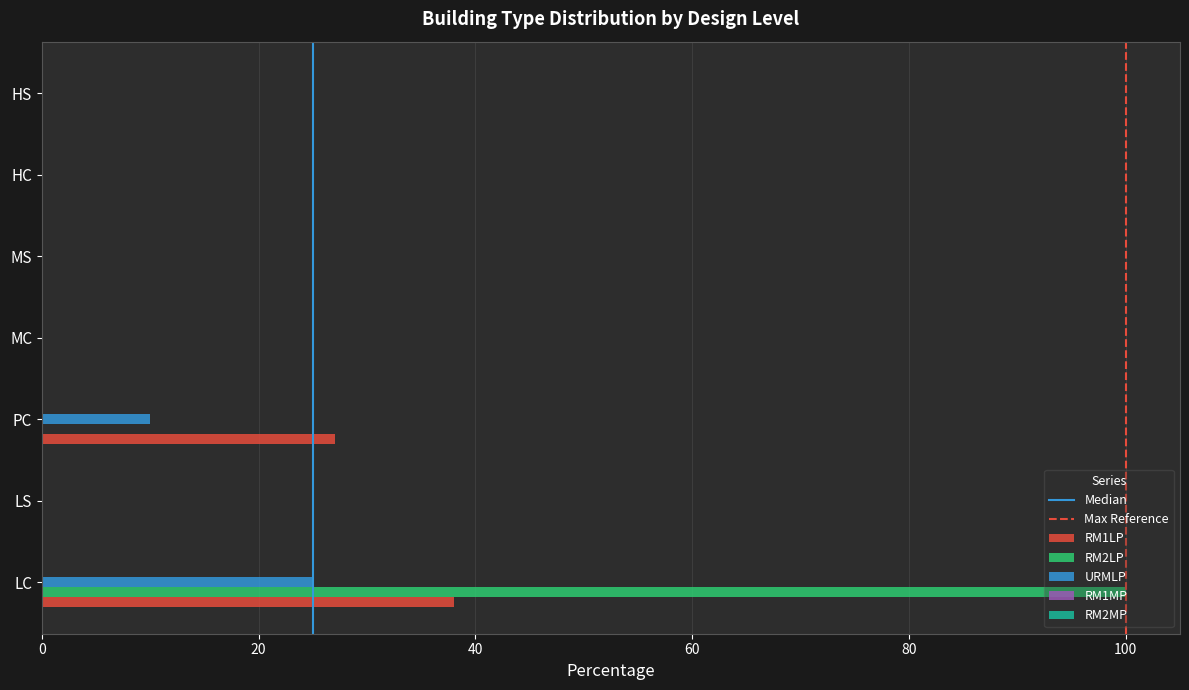

At which label does RM1LP reach its peak?

LC